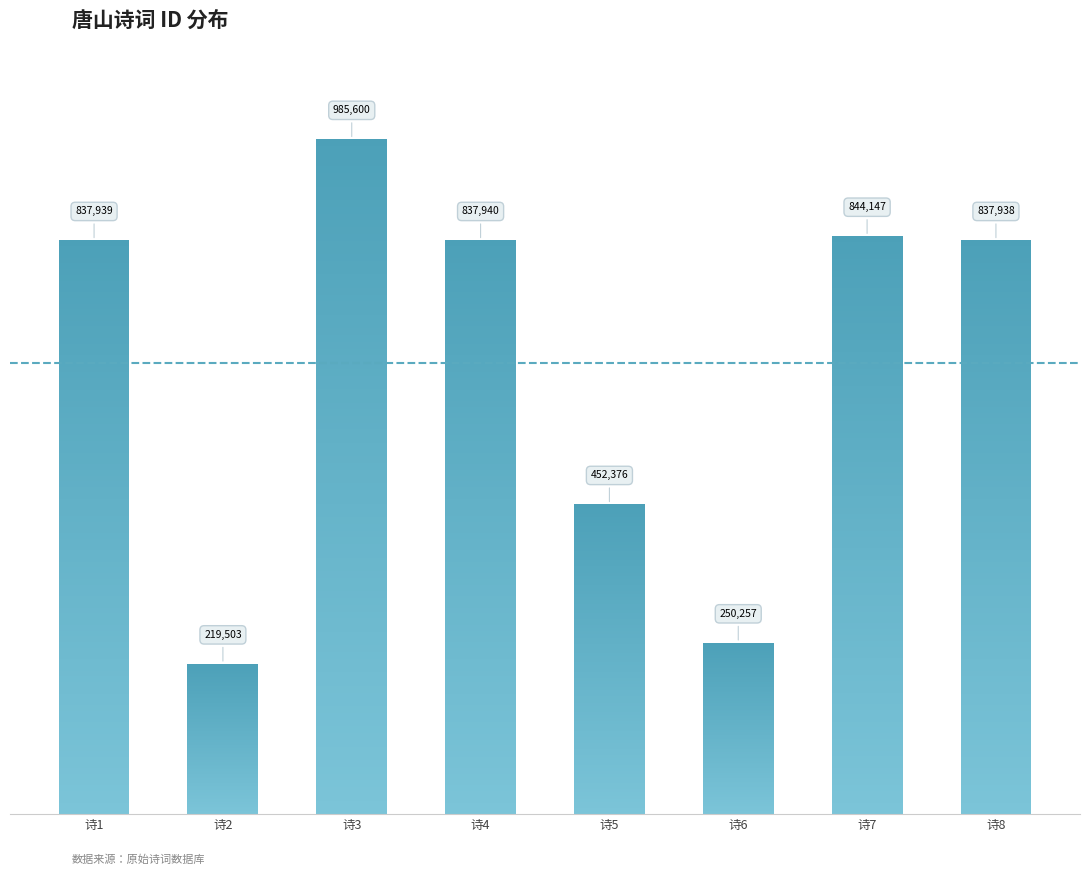

What is the difference between the values at 诗2 and 诗7?

624644